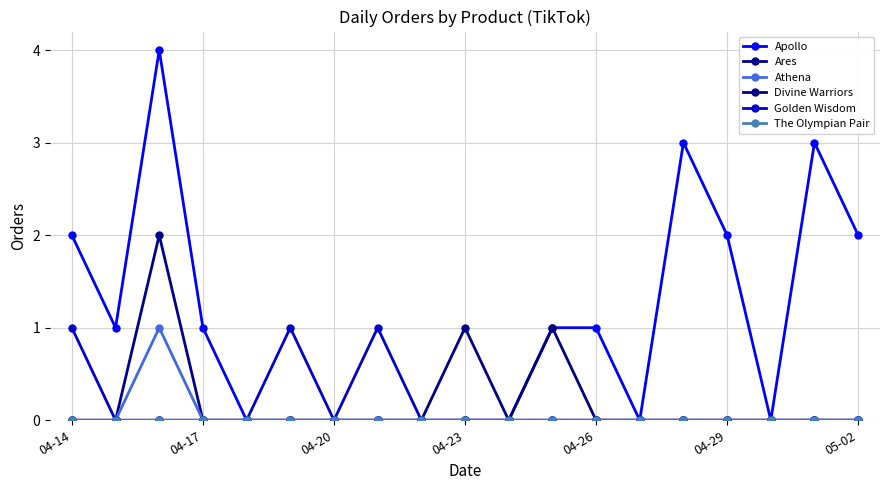

Which series has the largest range (max minus min)?

Apollo